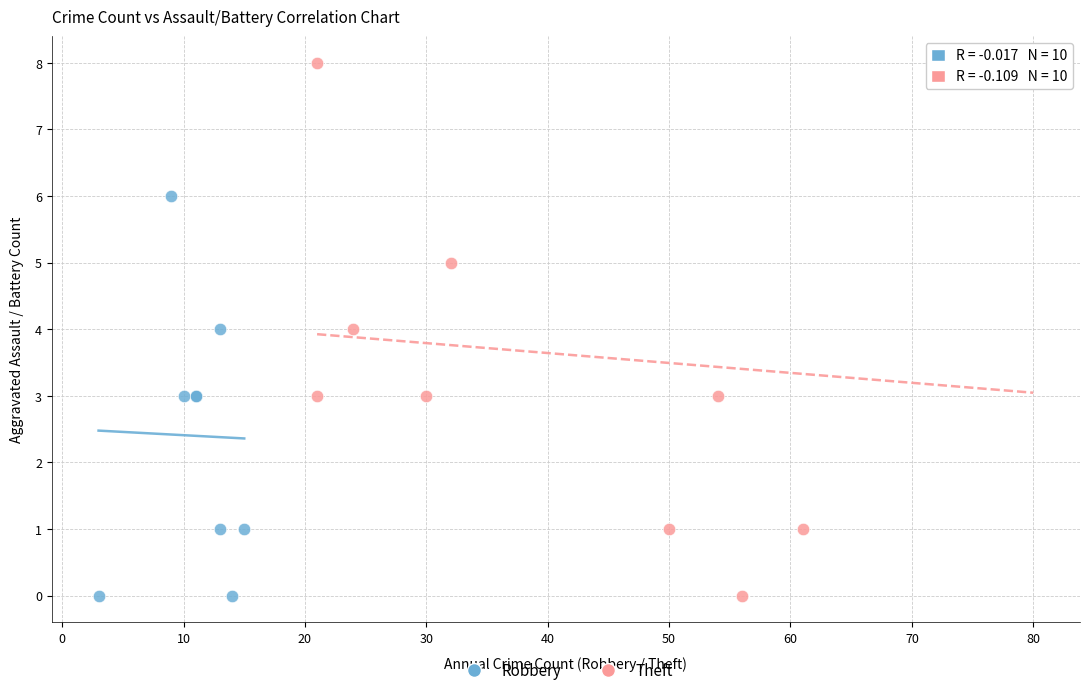

Which series has the largest Y range (max minus min)?

Theft